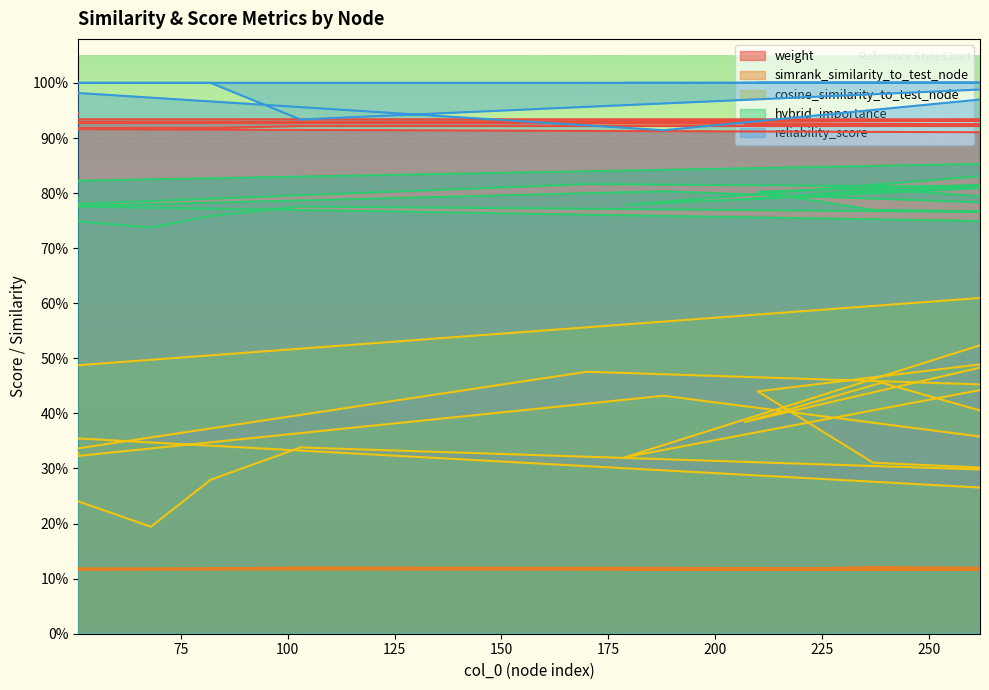

Rank the series by their maximum value, from highest to lowest.

reliability_score, weight, hybrid_importance, cosine_similarity_to_test_node, simrank_similarity_to_test_node